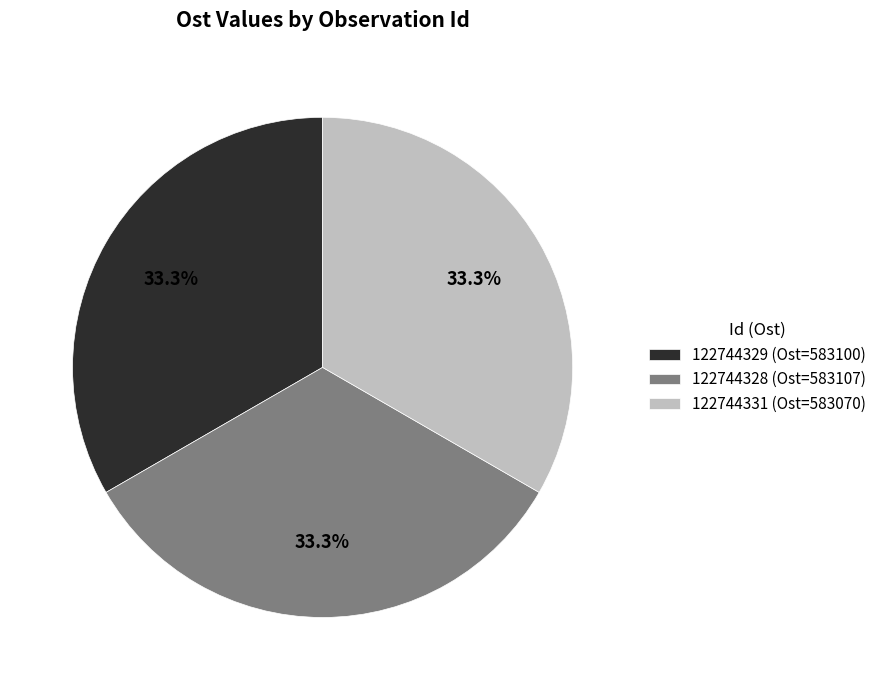

Do 122744328 (Ost=583107) and 122744331 (Ost=583070) together represent more than half of the pie?

Yes